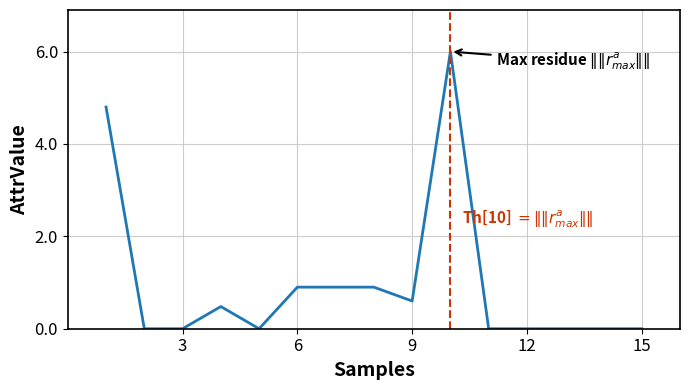

What is the difference between the maximum and minimum values?

6.0